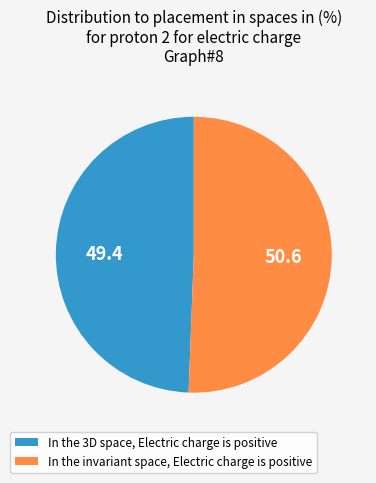

Approximately how many times larger is the value at In the 3D space, Electric charge is positive compared to In the invariant space, Electric charge is positive?

1.0